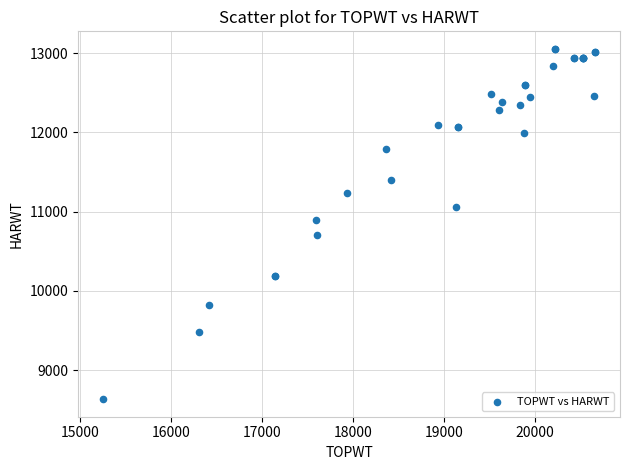

What Y value in the scatter plot is closest to 10843?

10897